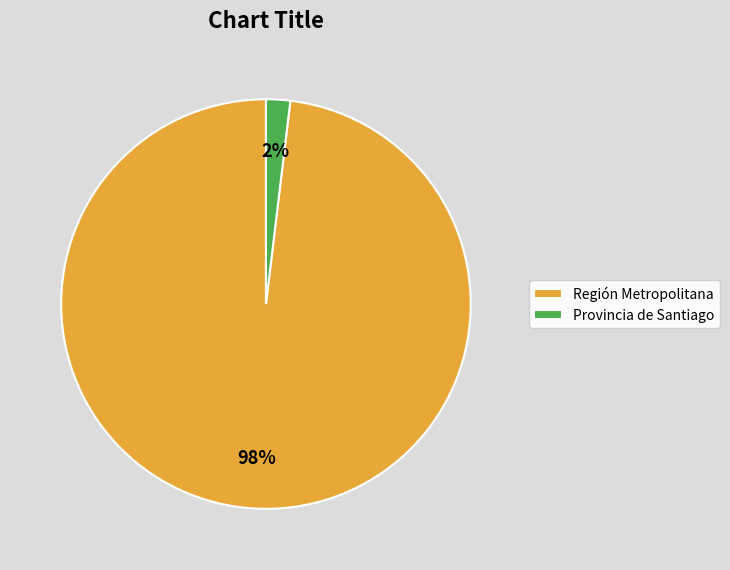

Which has a higher value, Región Metropolitana or Provincia de Santiago?

Región Metropolitana